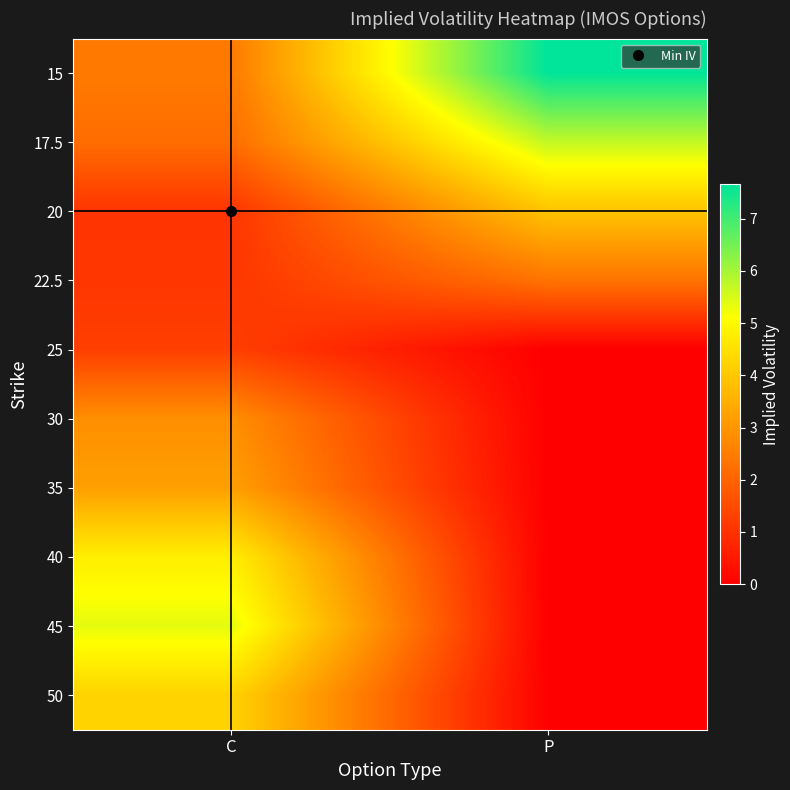

Between C and P, which is larger?

P